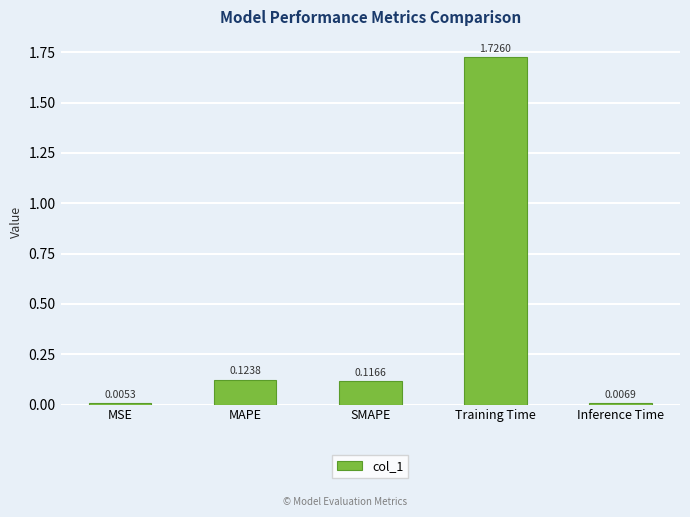

Which label corresponds to the largest value in the chart?

Training Time